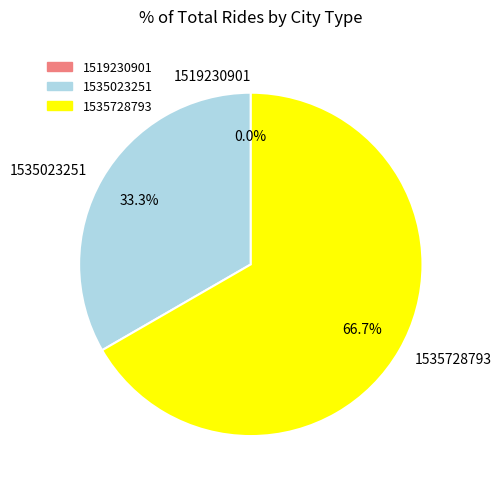

Is there a majority slice in this chart?

Yes